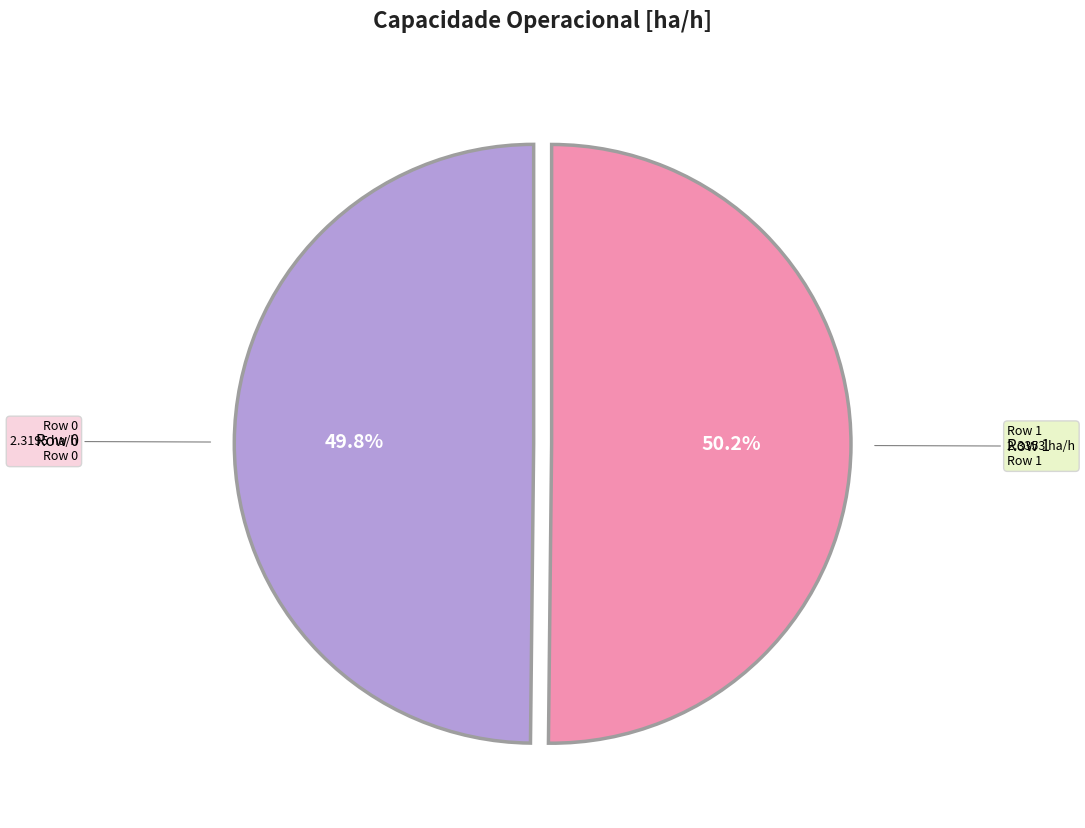

Count the number of slices in the pie.

2